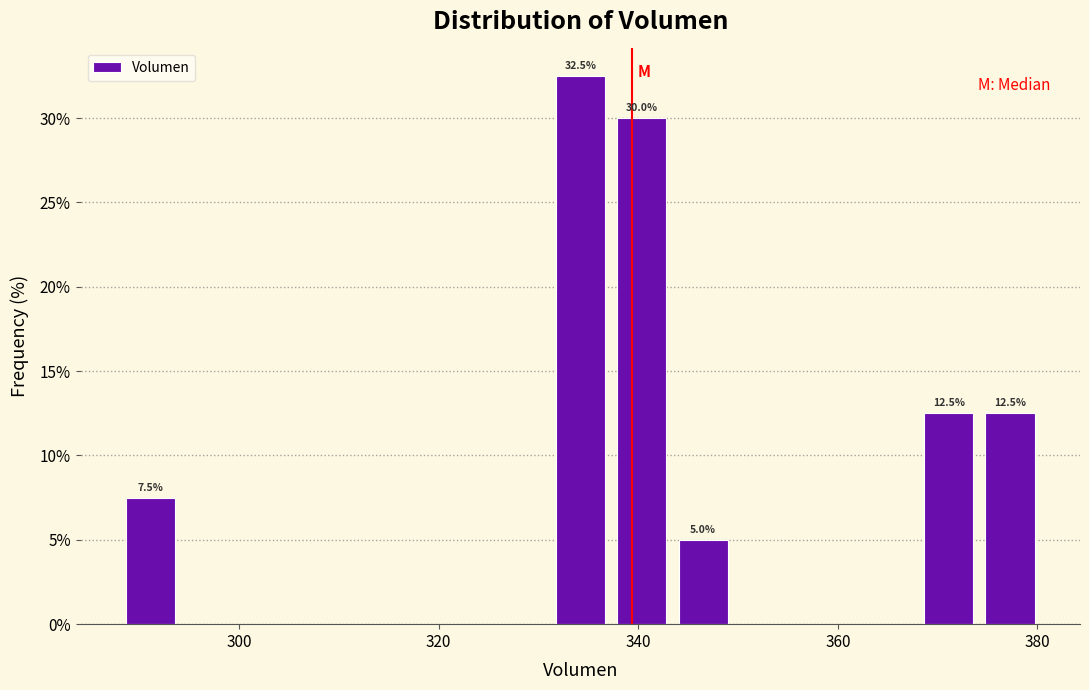

Read against the x-axis, roughly where is the centre of the tallest bar?

334